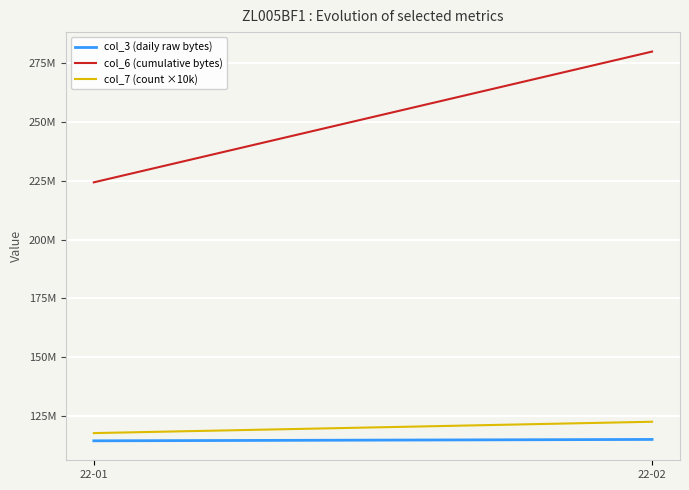

What is the minimum value for col_3 (daily raw bytes)?

114586880.0